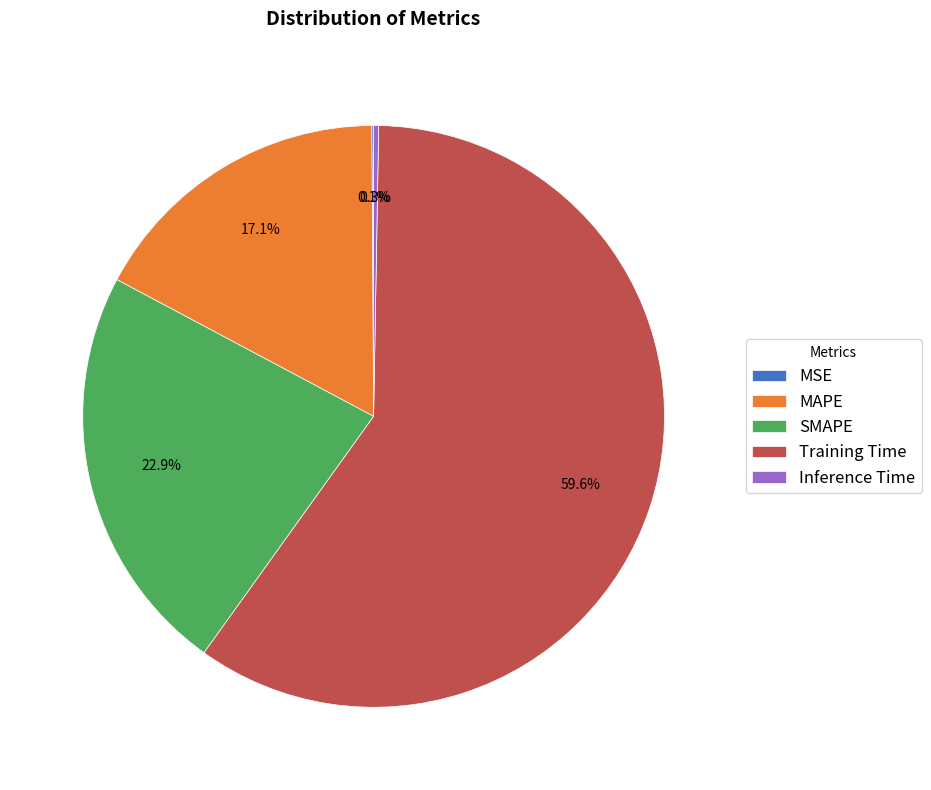

What is the ratio of the value at SMAPE to the value at Training Time?

0.4